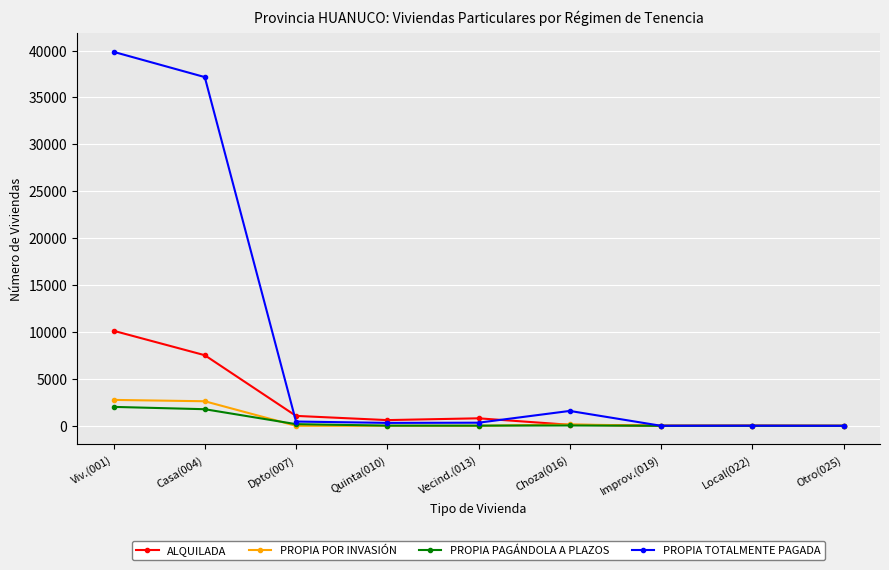

What is the total value across all series at Vecind.(013)?

1145